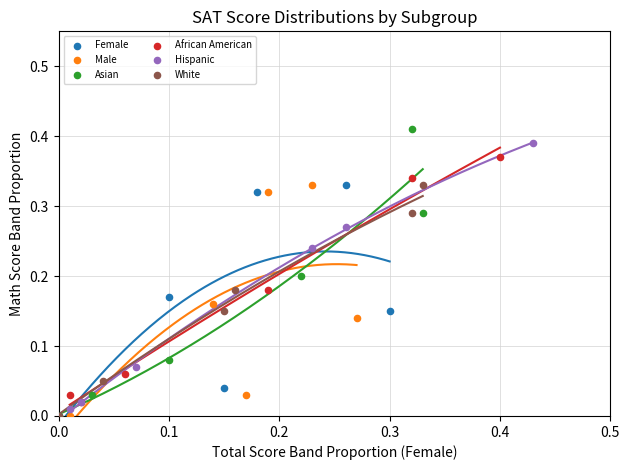

What are all the series names shown in the legend?

Female, Male, Asian, African American, Hispanic, White